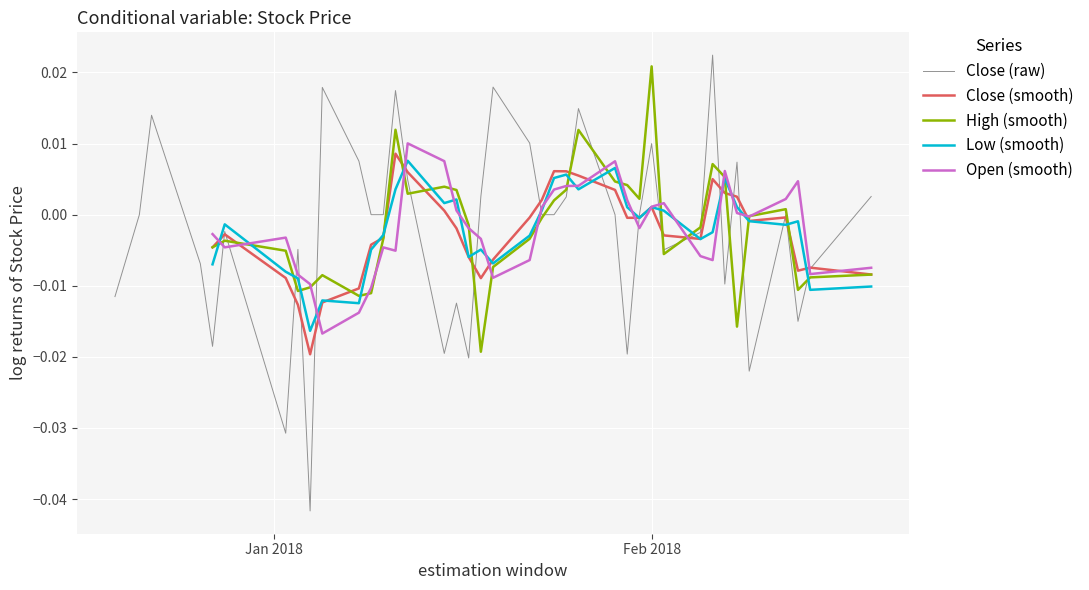

True or false: Close (raw) has a value of 0.0 at 33.

False